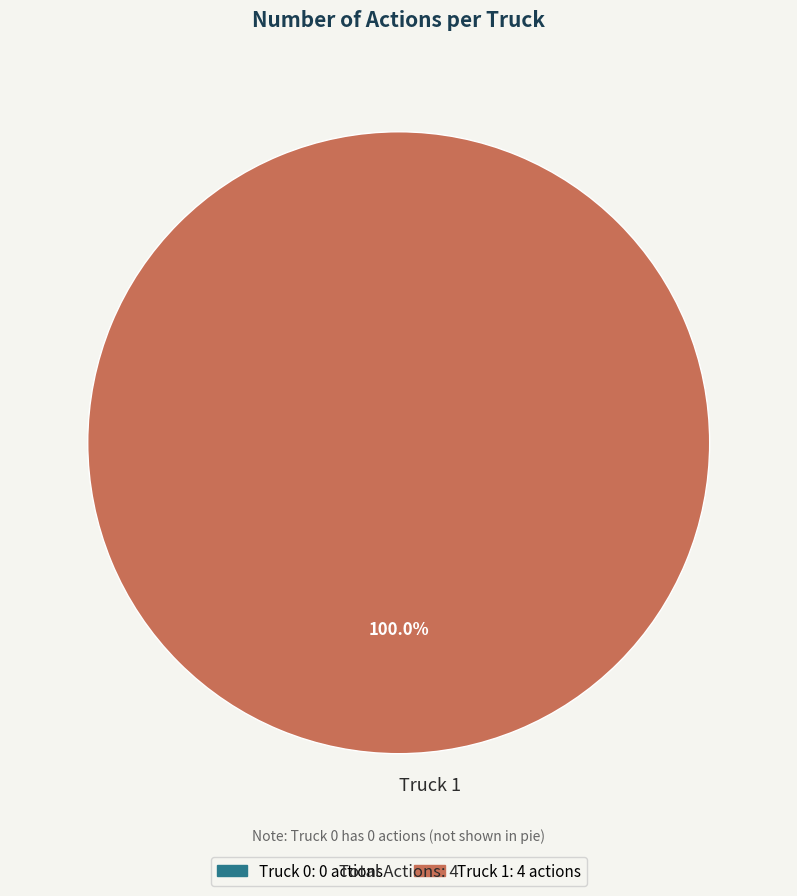

Does any single category account for the majority?

Yes